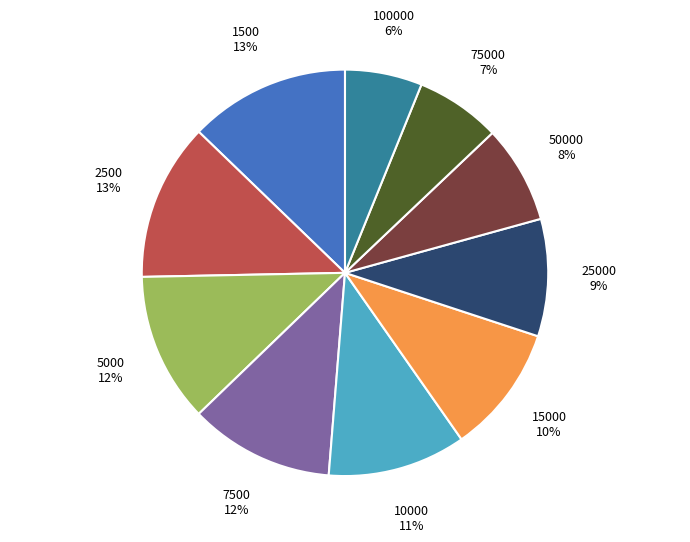

How many segments does this pie chart have?

10